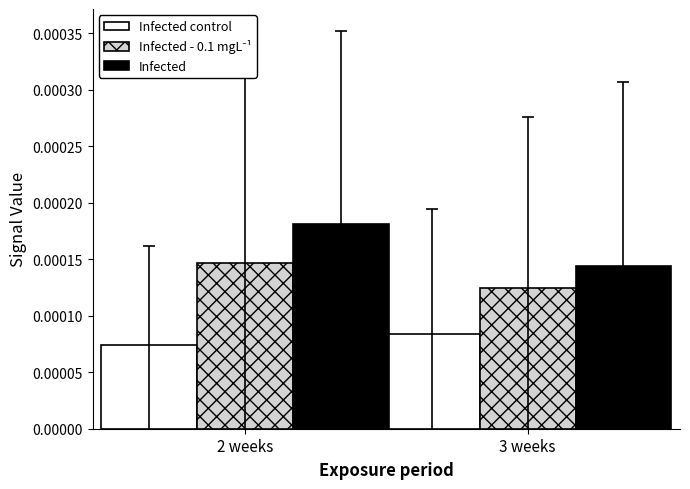

Where is Infected nearest to the value 0?

3 weeks